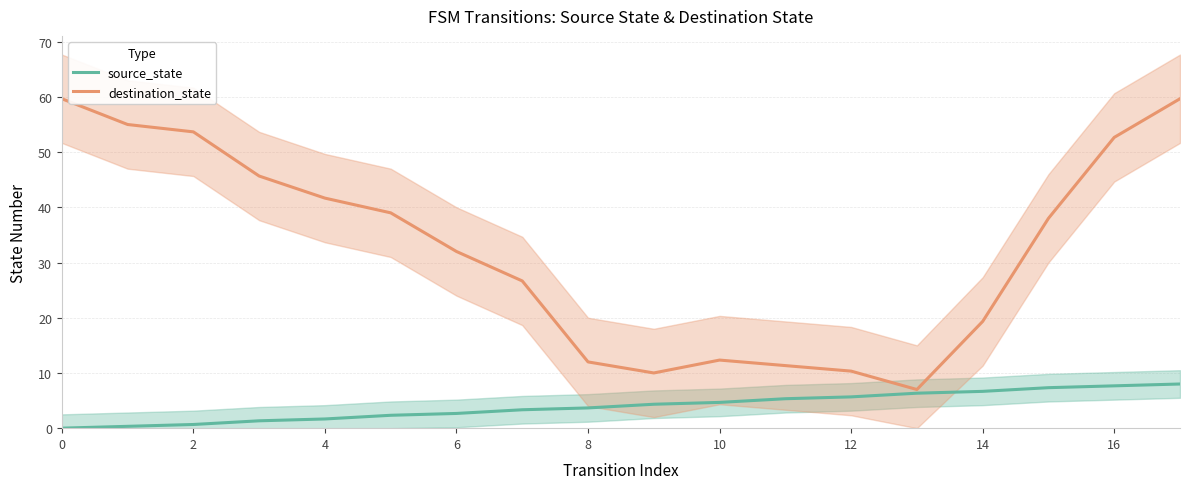

True or false: destination_state and source_state cross at least once.

False